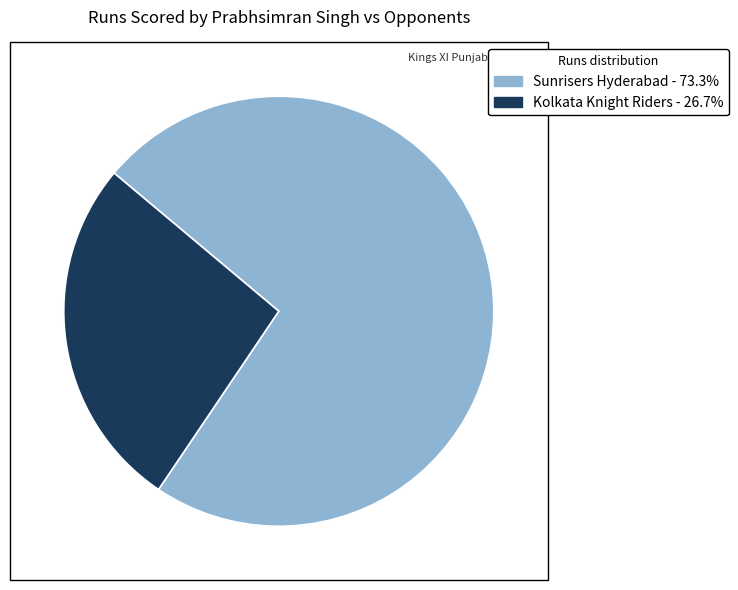

Between Sunrisers Hyderabad and Kolkata Knight Riders, which is larger?

Sunrisers Hyderabad